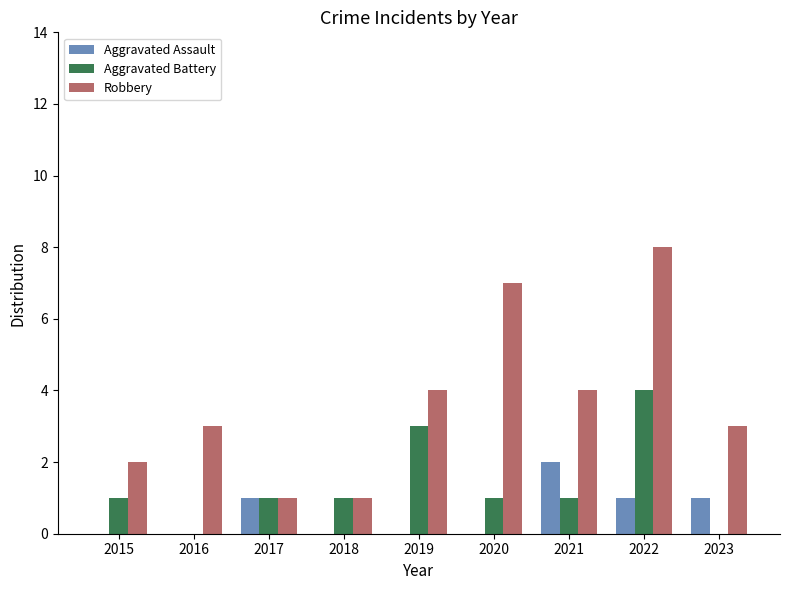

What is the approximate value of Robbery at 2019?

4